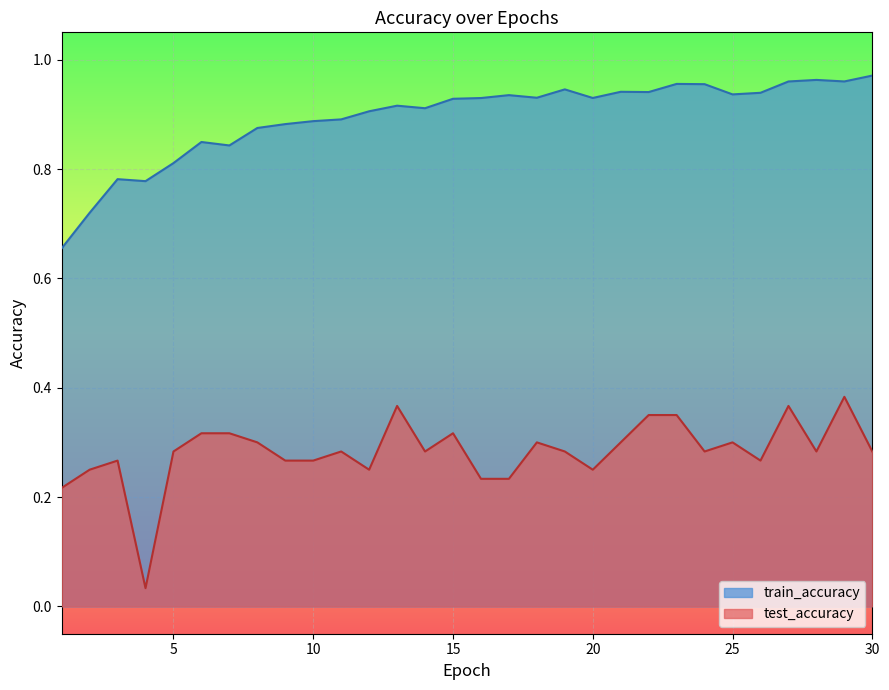

How many interior local valleys does the test_accuracy series have?

7